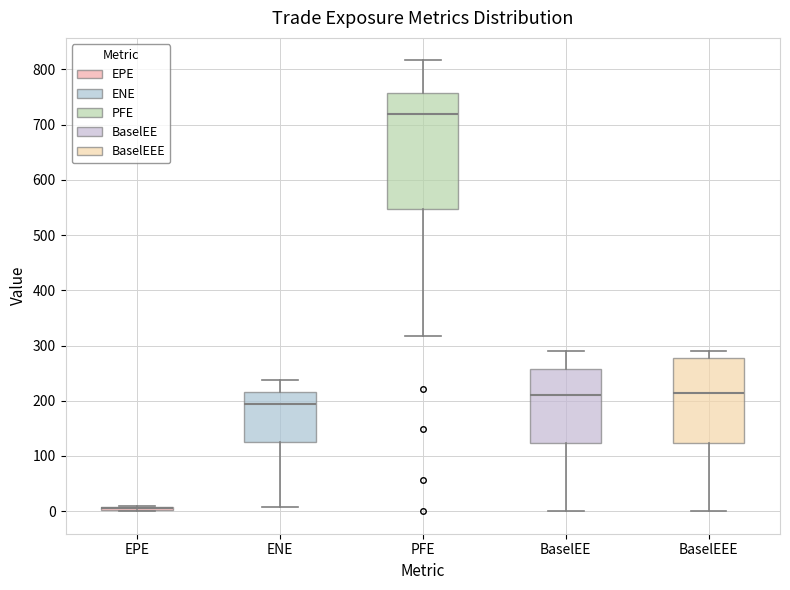

Where does the median line of the box for BaselEE sit on the y-axis? The values are not printed on the chart, so give them approximately, as read against the axis.

210